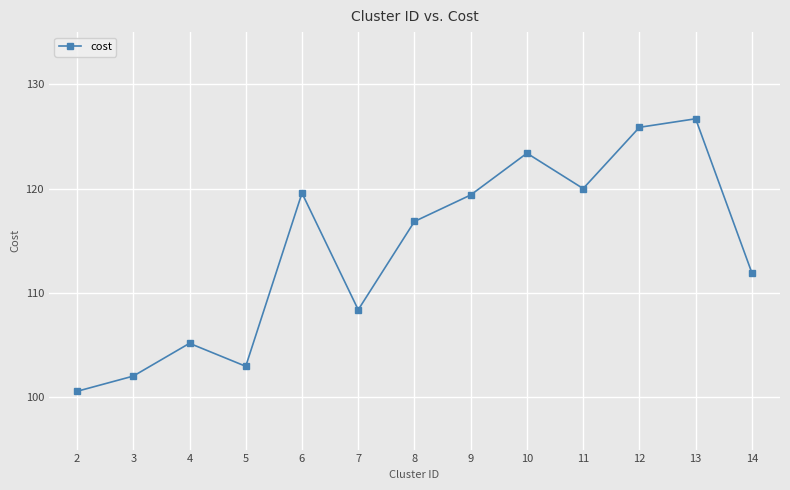

How many interior local peaks (higher than both neighbors) does the data have?

4